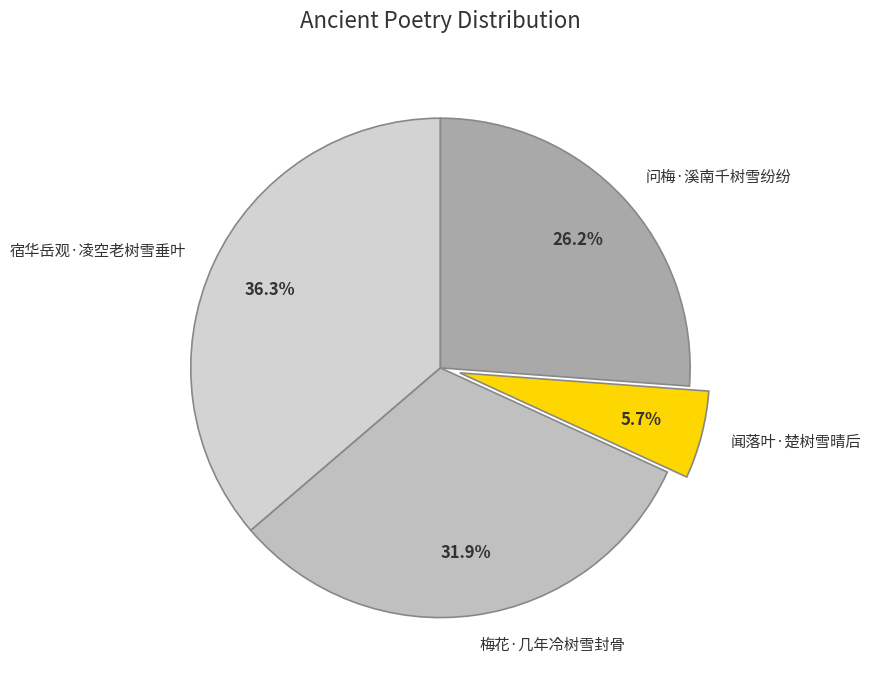

Do 梅花·几年冷树雪封骨 and 闻落叶·楚树雪晴后 together represent more than half of the pie?

No